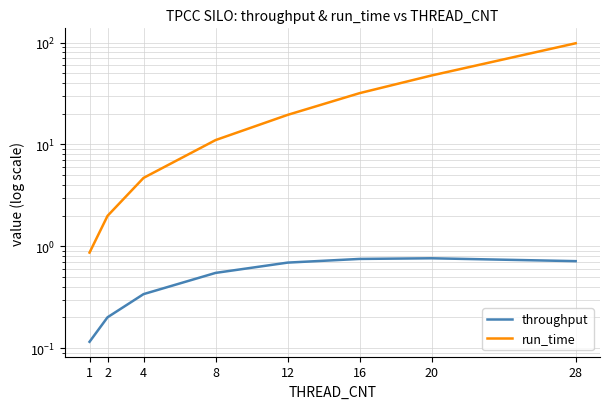

What is the lowest value of the throughput series?

0.1